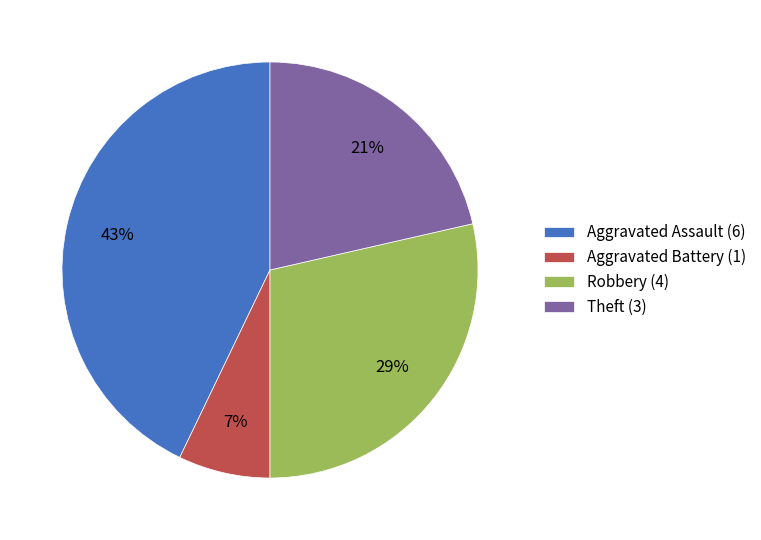

Between Aggravated Battery (1) and Robbery (4), which is larger?

Robbery (4)